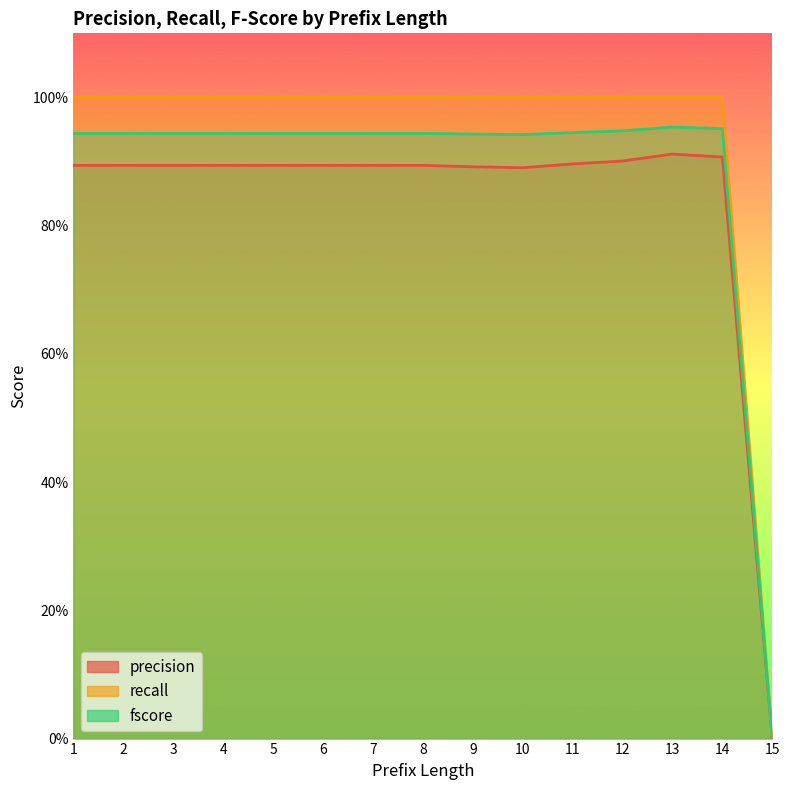

Reading left to right, transcribe all the data shown in this chart.

precision: 1=0.9	2=0.9	3=0.9	4=0.9	5=0.9	6=0.9	7=0.9	8=0.9	9=0.9	10=0.9	11=0.9	12=0.9	13=0.9	14=0.9	15=0.0
recall: 1=1.0	2=1.0	3=1.0	4=1.0	5=1.0	6=1.0	7=1.0	8=1.0	9=1.0	10=1.0	11=1.0	12=1.0	13=1.0	14=1.0	15=0.0
fscore: 1=0.9	2=0.9	3=0.9	4=0.9	5=0.9	6=0.9	7=0.9	8=0.9	9=0.9	10=0.9	11=0.9	12=0.9	13=1.0	14=1.0	15=0.0